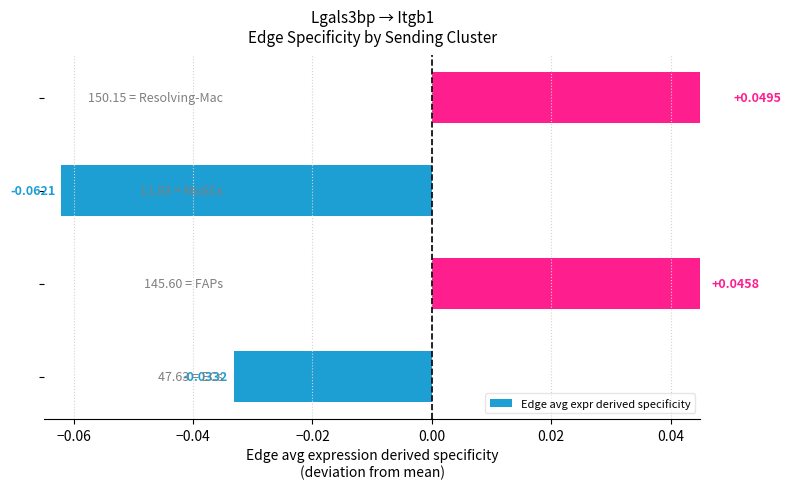

Count the number of categories in the chart.

4